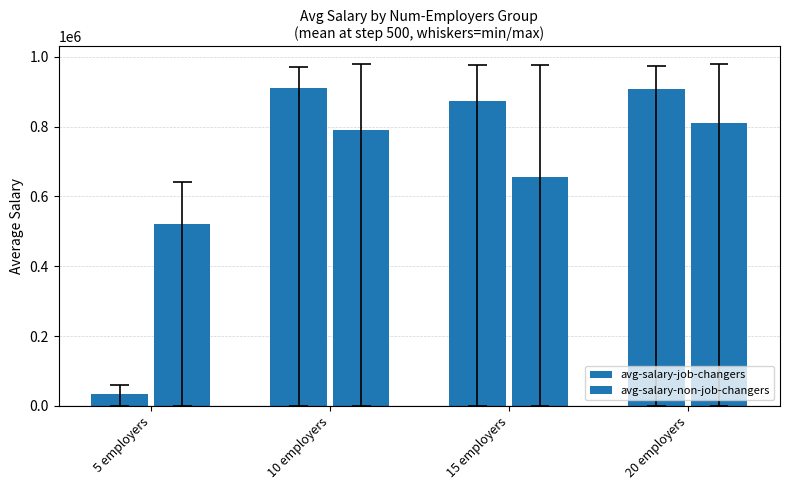

What is the sum of the avg-salary-non-job-changers values at 20 employers and 5 employers?

1333616.1